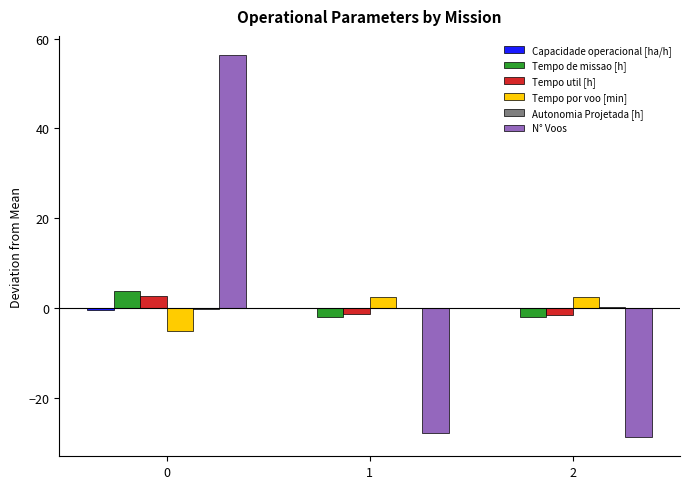

The value of Tempo util [h] at 0 is 2.8. True or false?

True